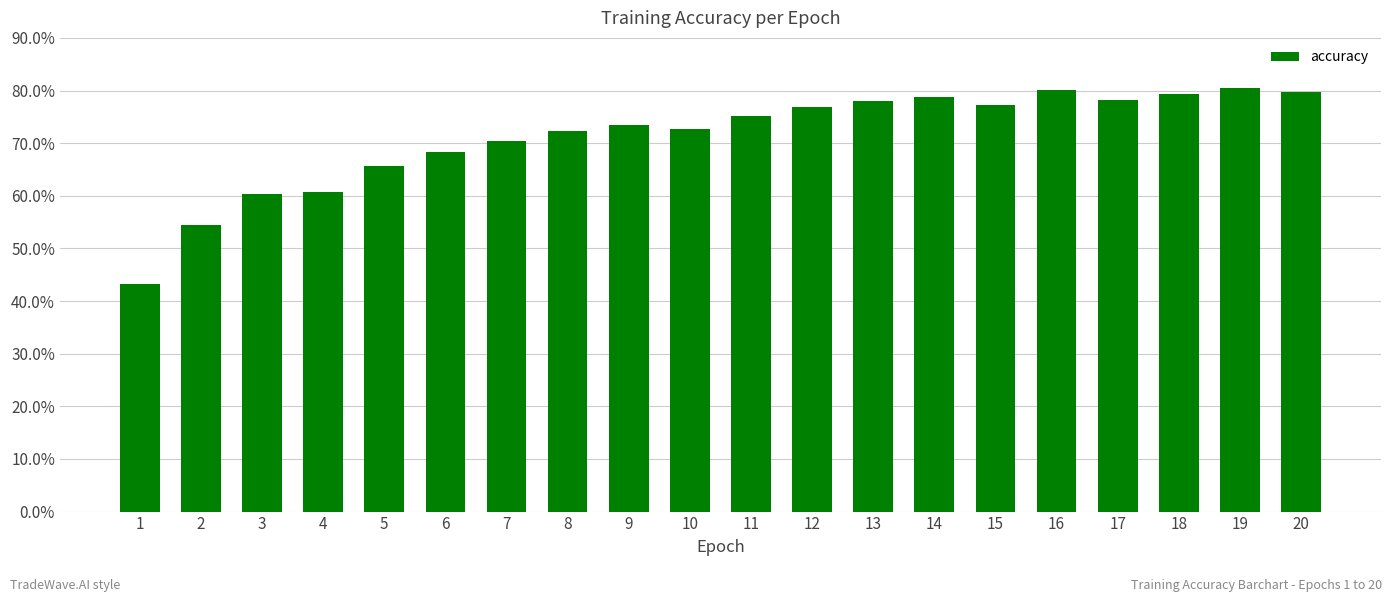

What is the minimum value shown in the chart?

43.3